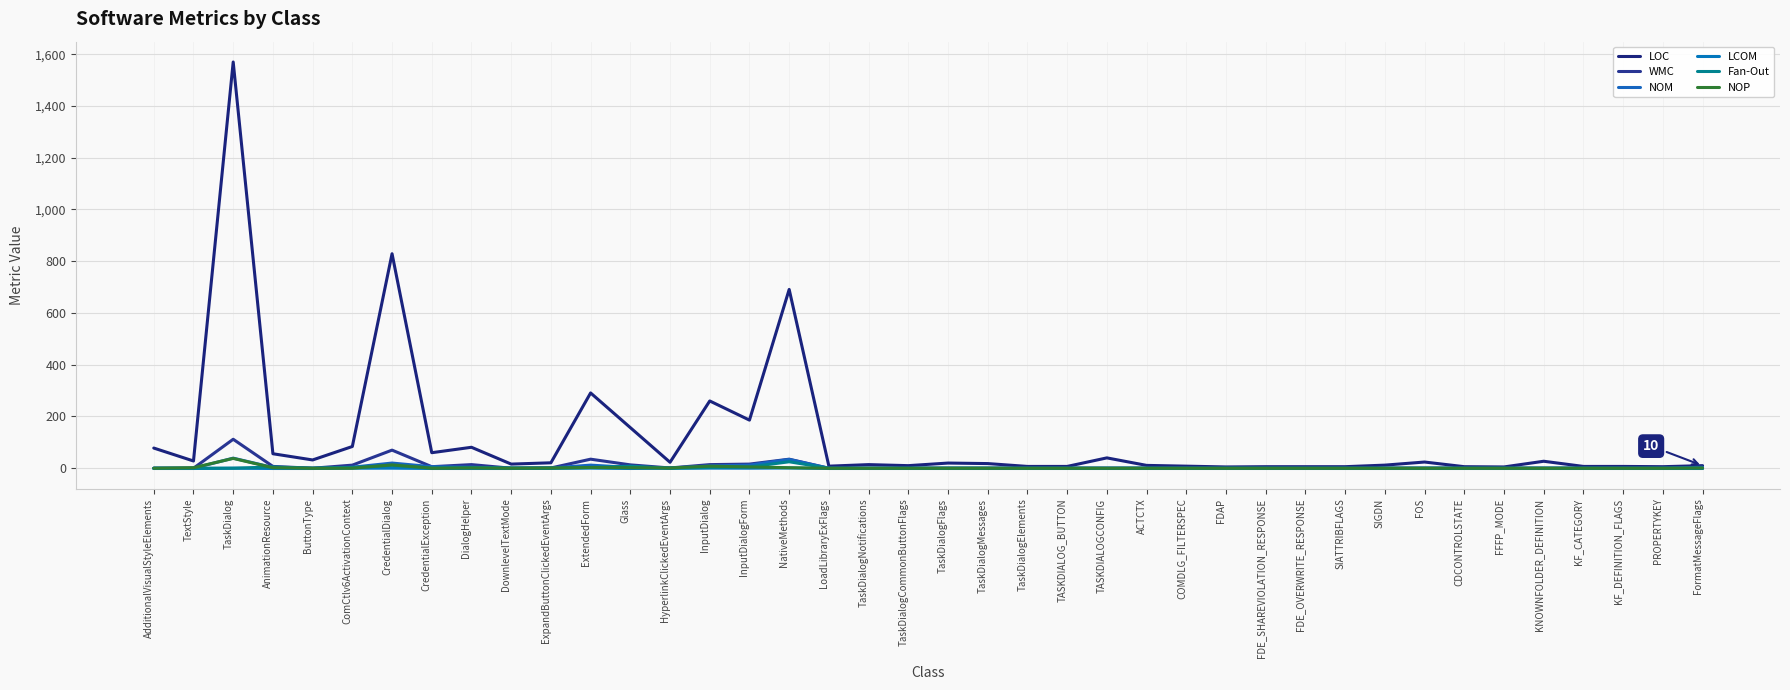

Does the chart have visible grid lines?

Yes